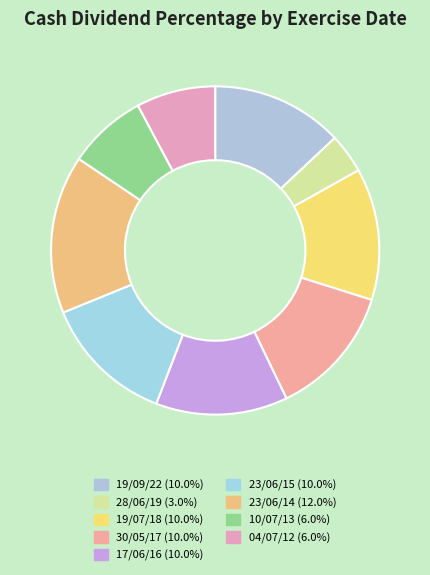

How much of the chart is everything except 28/06/19?

96.1%